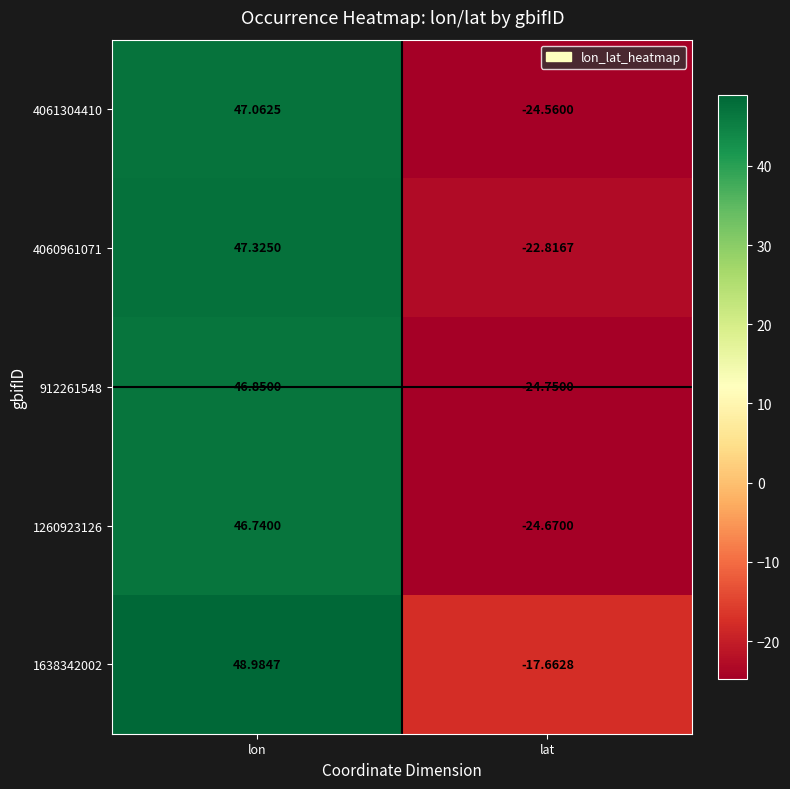

Which category has the highest value in the 1260923126 series?

lon